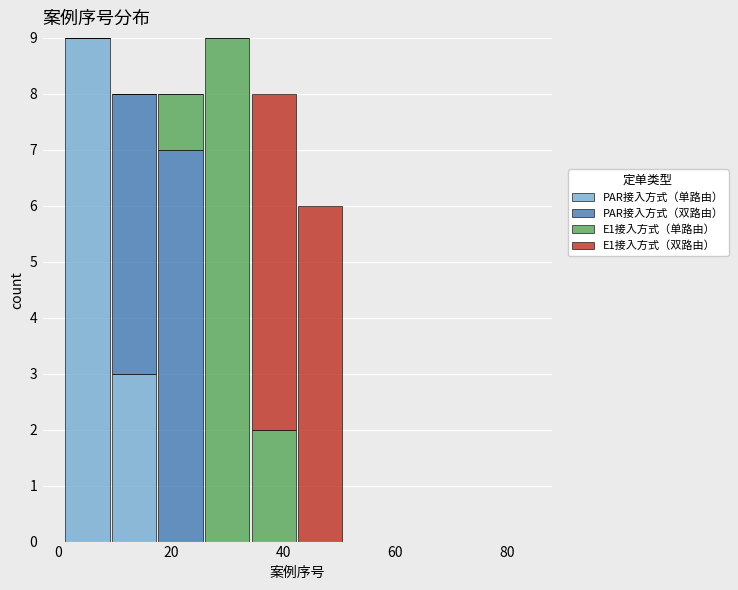

What is the total height of the stacked bar covering 18 to 26 on the x-axis? Neither the bar edges nor the heights are printed on the chart, so give them approximately, as read against the axes.

8